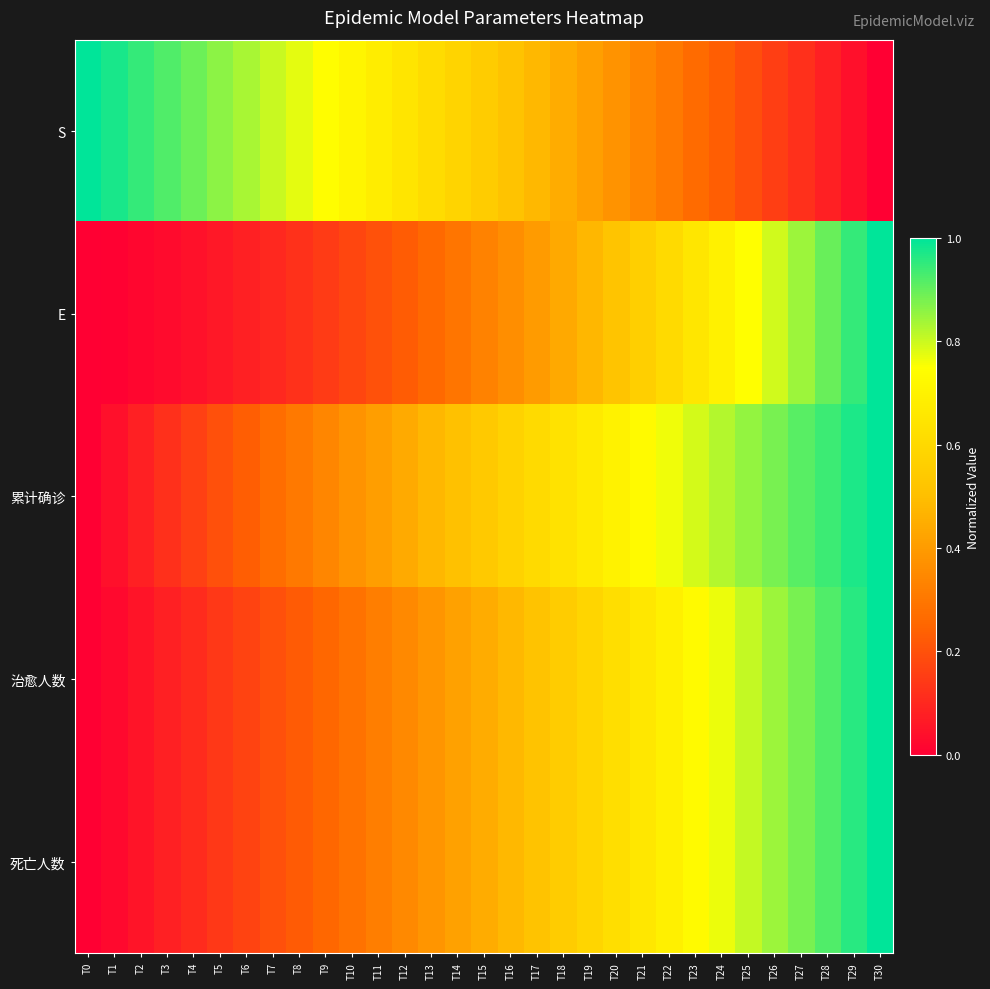

Which category has the lowest value across all series?

T30